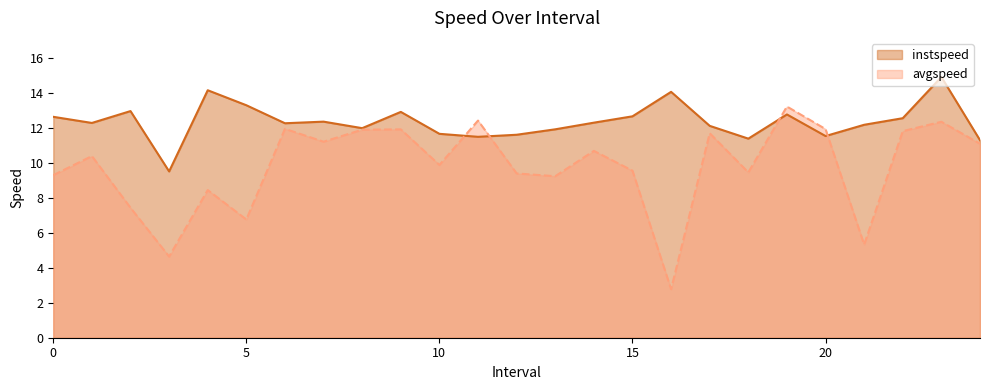

What is the minimum value shown in the chart?

2.8